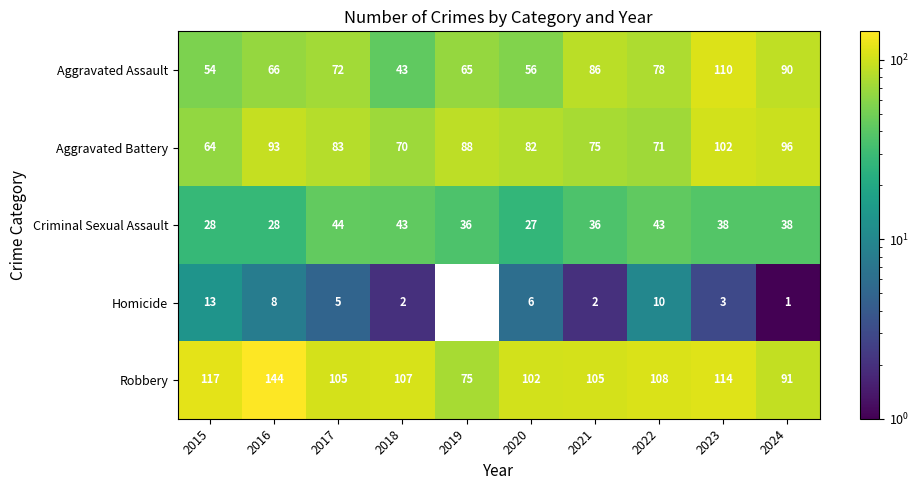

Is the value of Aggravated Battery at 2023 greater than the value of Criminal Sexual Assault at 2017?

Yes